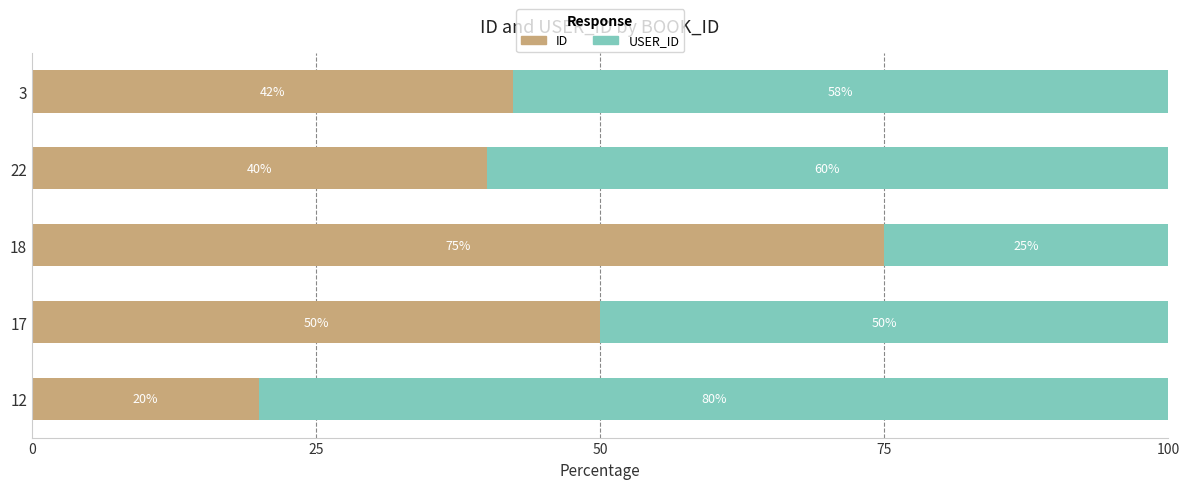

What is the maximum value for ID?

75.0